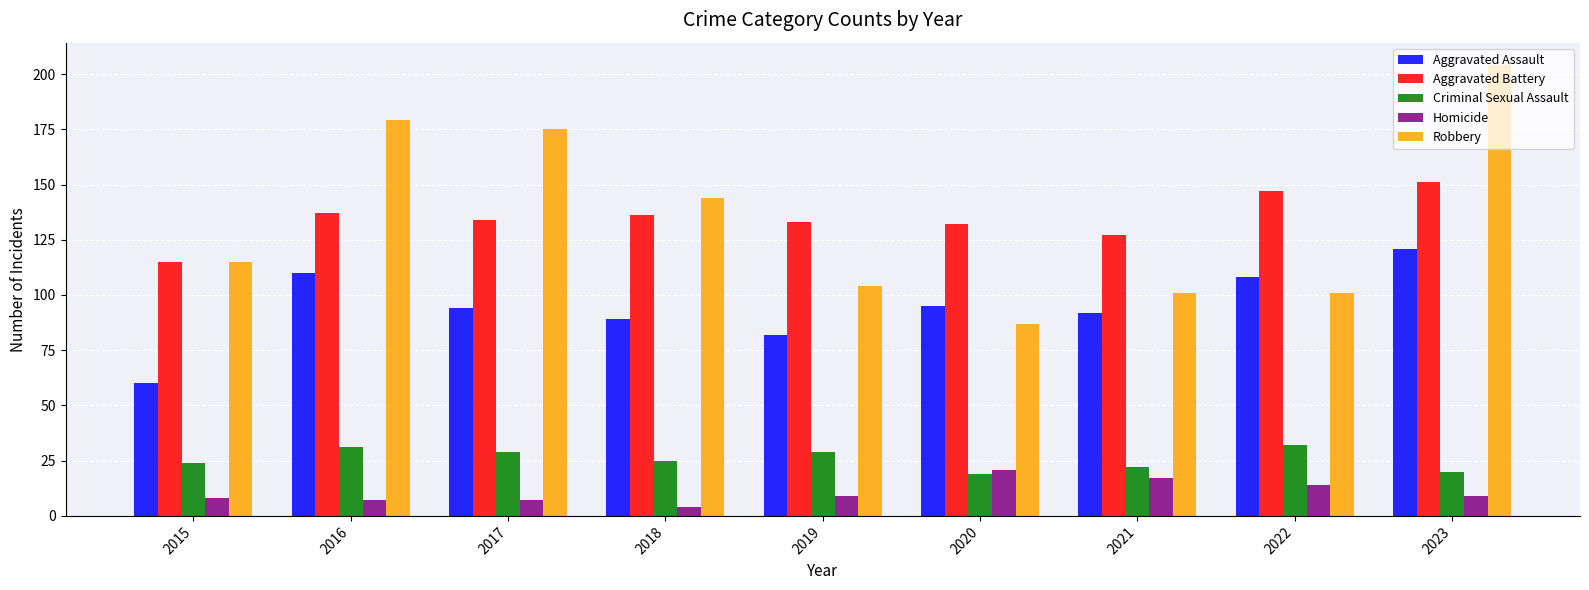

What is the difference between the maximum and minimum values in the Homicide series?

17